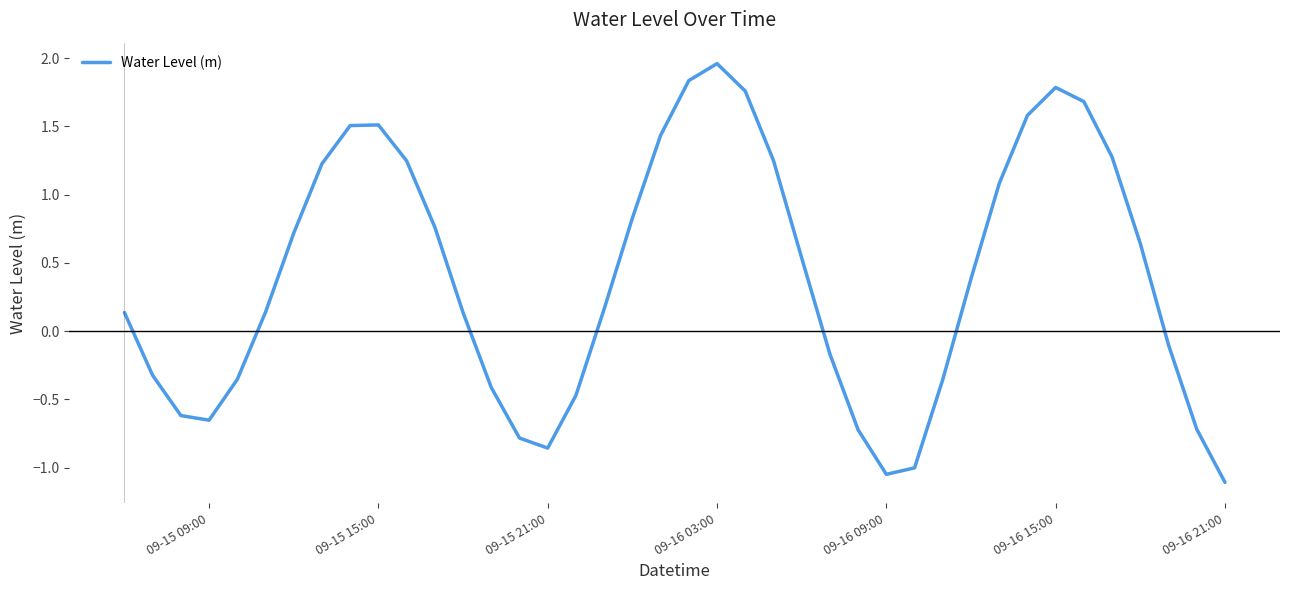

What is the difference between the maximum and minimum values?

3.1